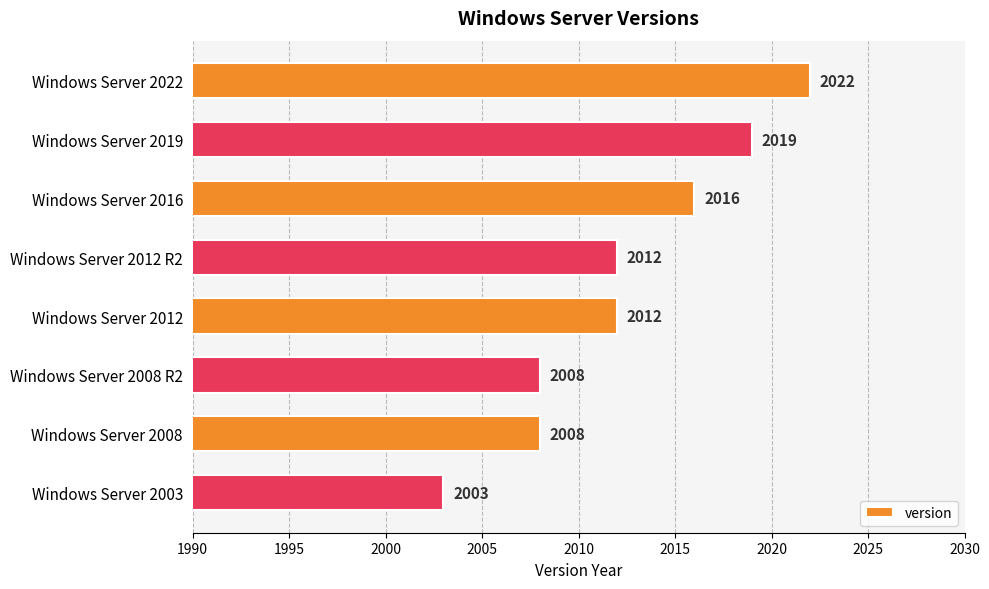

Count the values in the range 2008 to 2019.

6